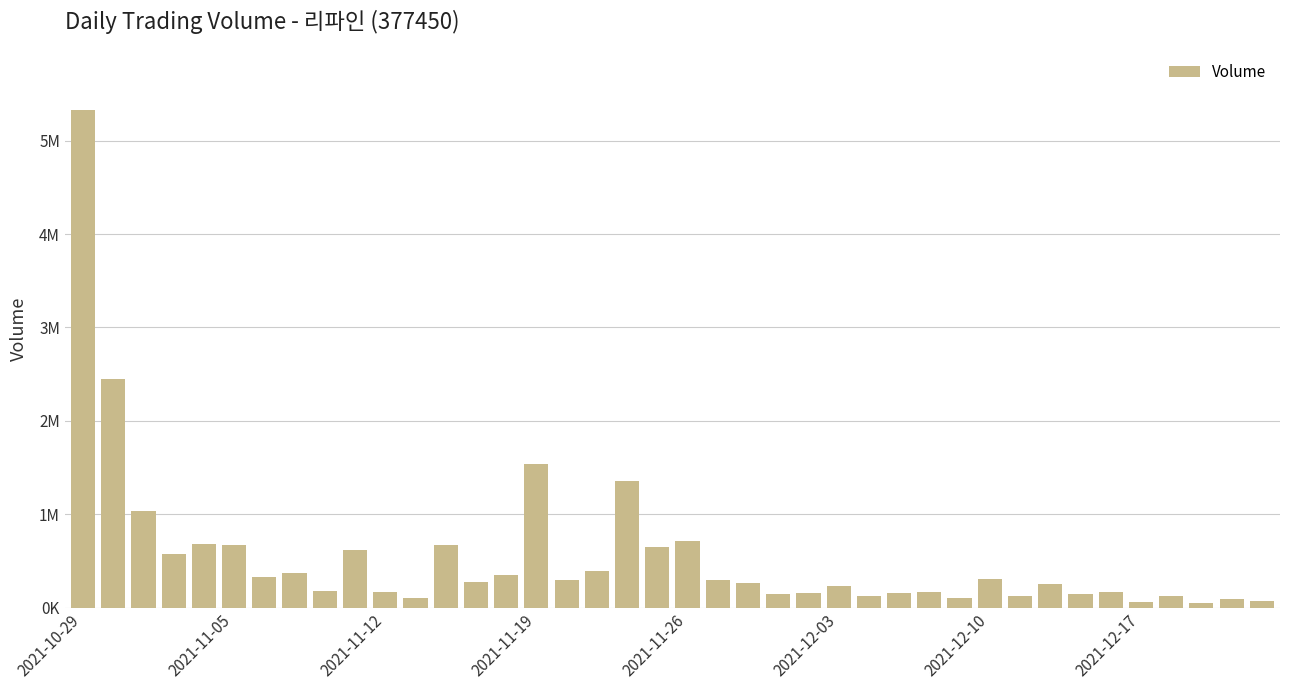

Reading left to right, transcribe all the data shown in this chart.

5331995	2444950	1030903	578596	686432	674204	328208	368555	183096	620624	171226	107251	666100	278959	347031	1539781	292860	396866	1359712	644450	711031	300428	266461	144184	153622	231535	119904	159978	168741	107371	301690	128548	250468	147587	163825	59447	119089	48433	95081	73832